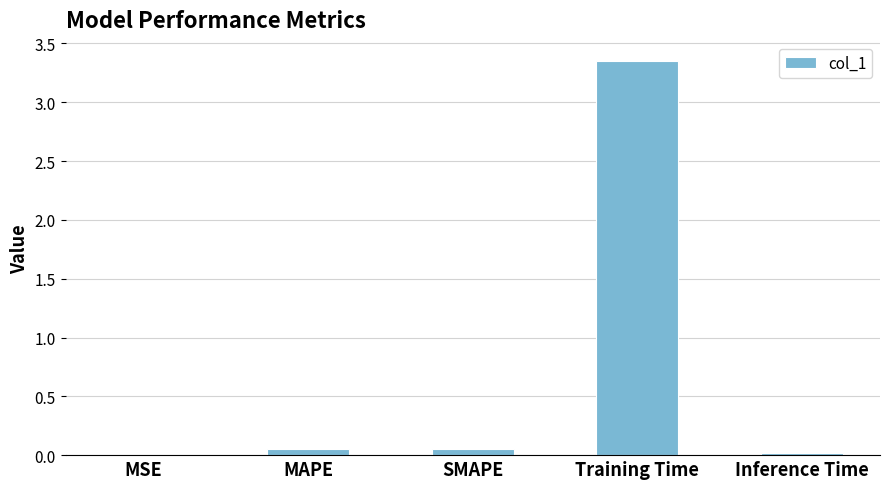

Which category has the highest value across all series?

Training Time